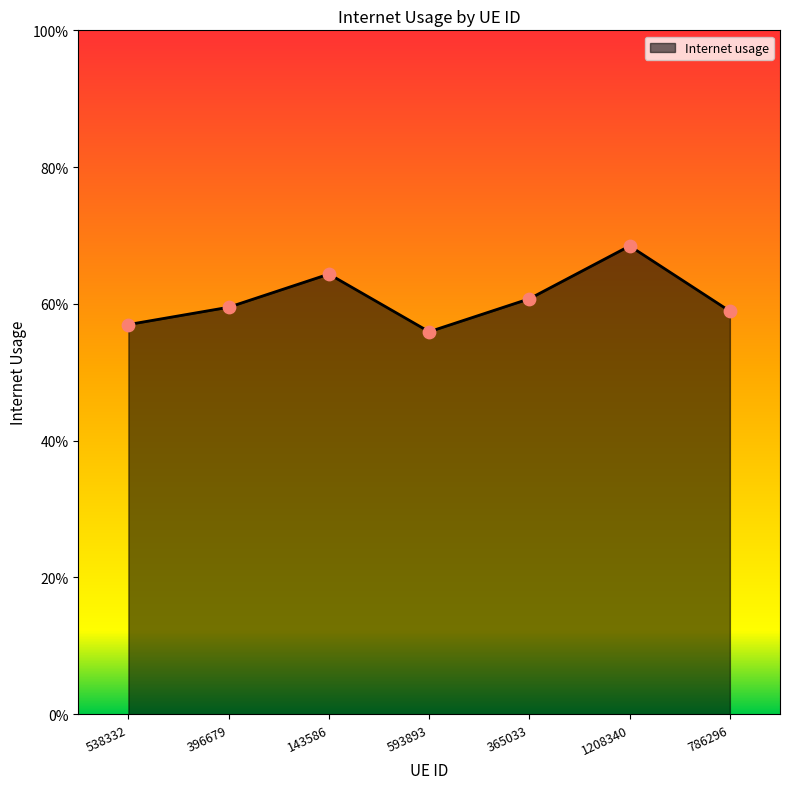

Between 1208340 and 143586, which is larger?

1208340